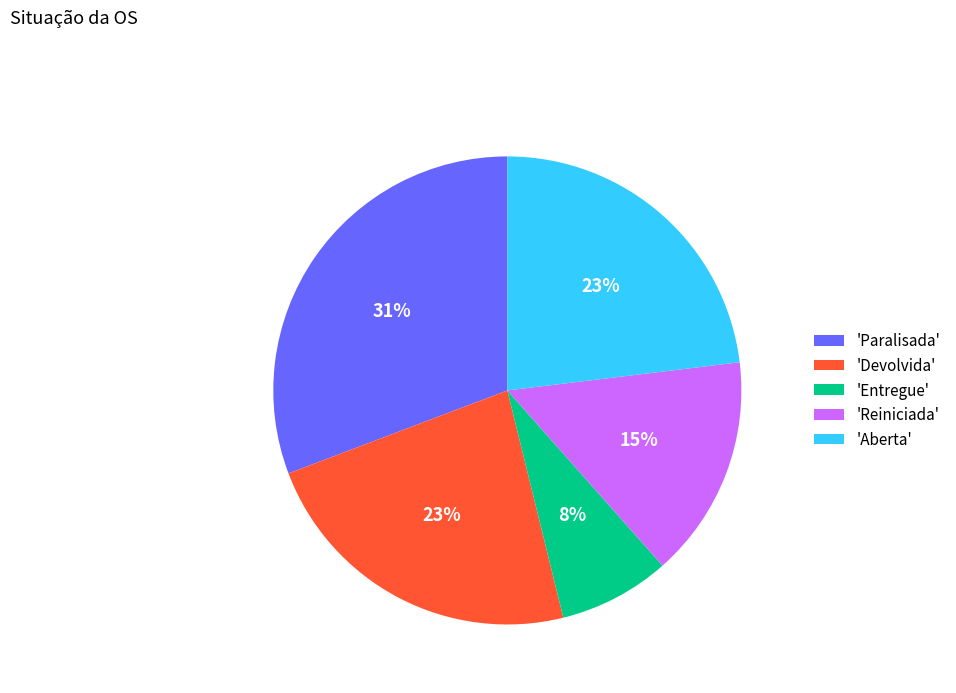

Count the number of slices in the pie.

5